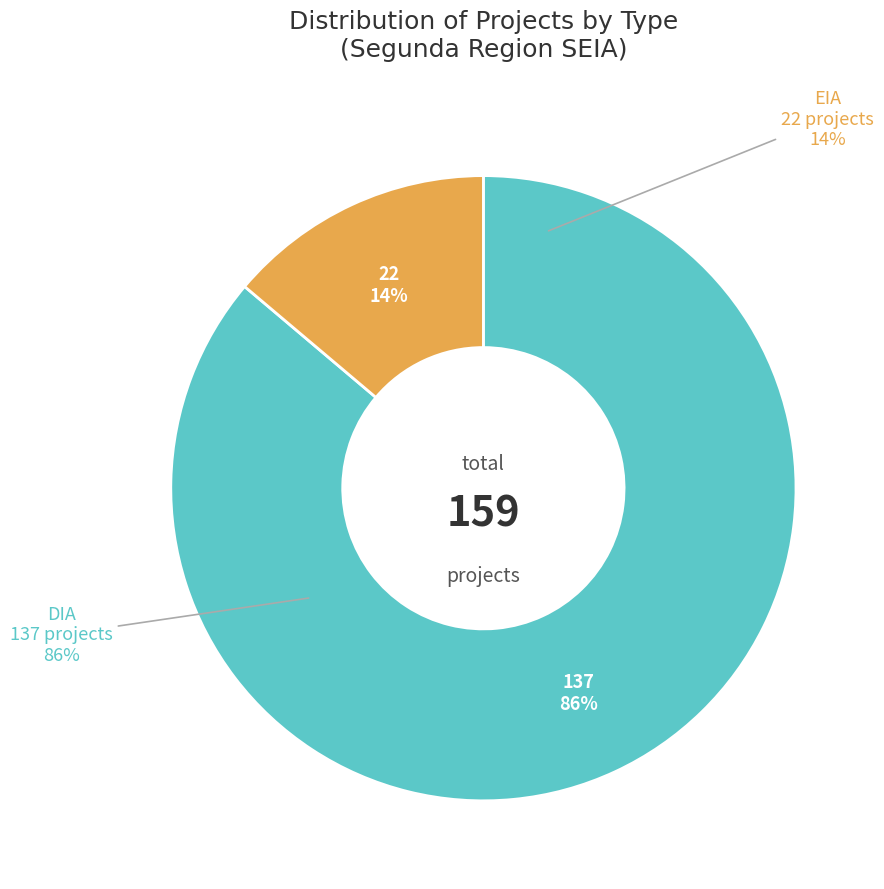

Combined, what portion of the pie is EIA and DIA?

100.0%